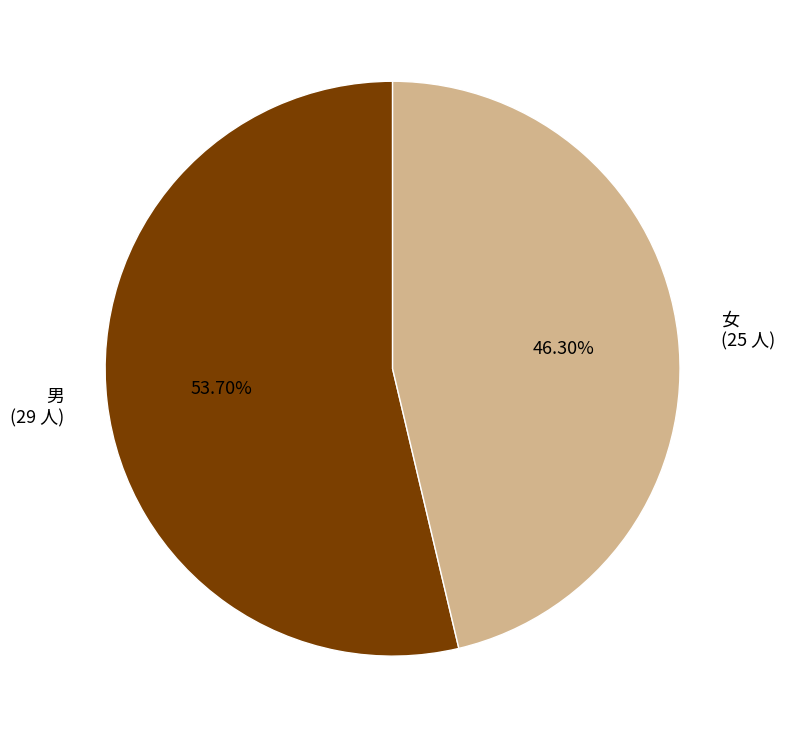

The 男 slice represents 65% of the pie. True or false?

False